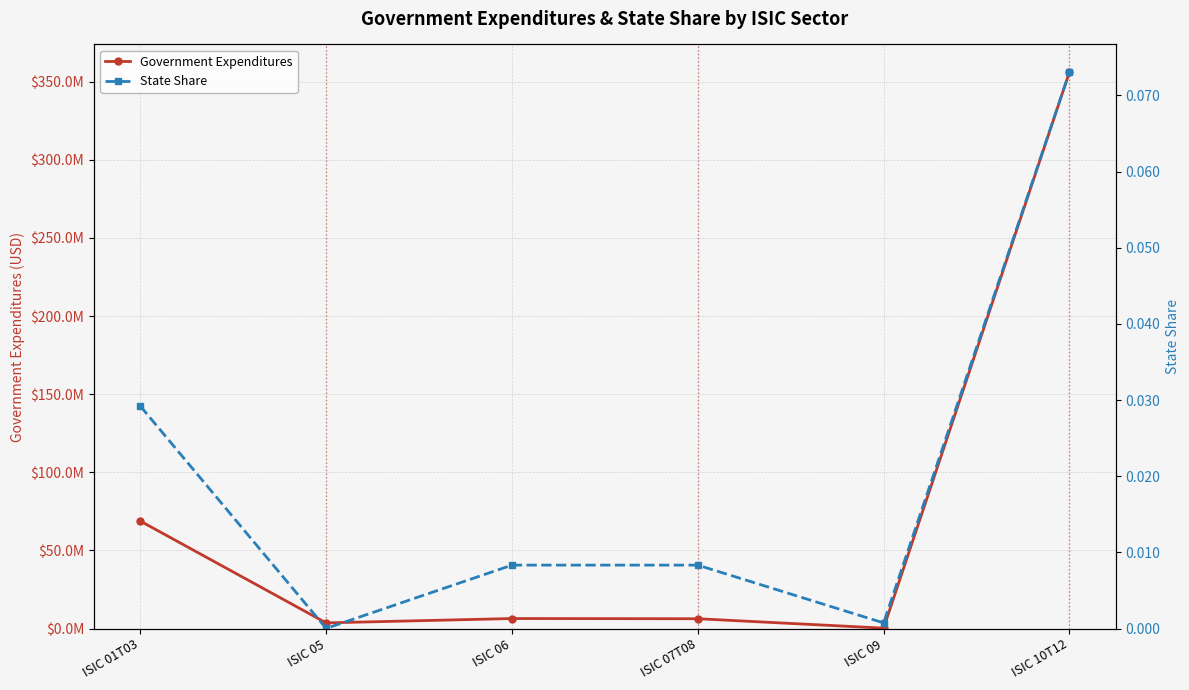

Is this an area chart (filled region under the line)?

No